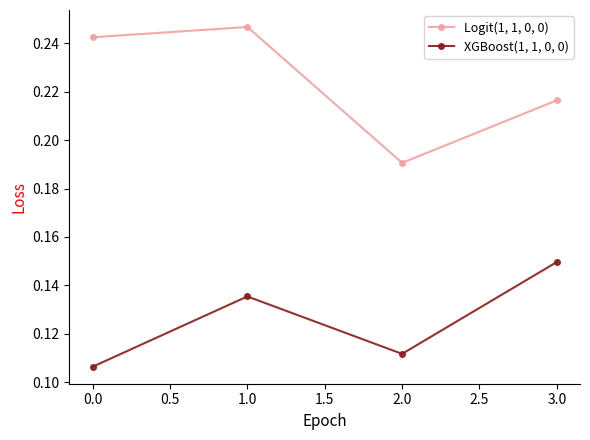

The XGBoost(1, 1, 0, 0) series shows 0.2 at 3.0. True or false?

False